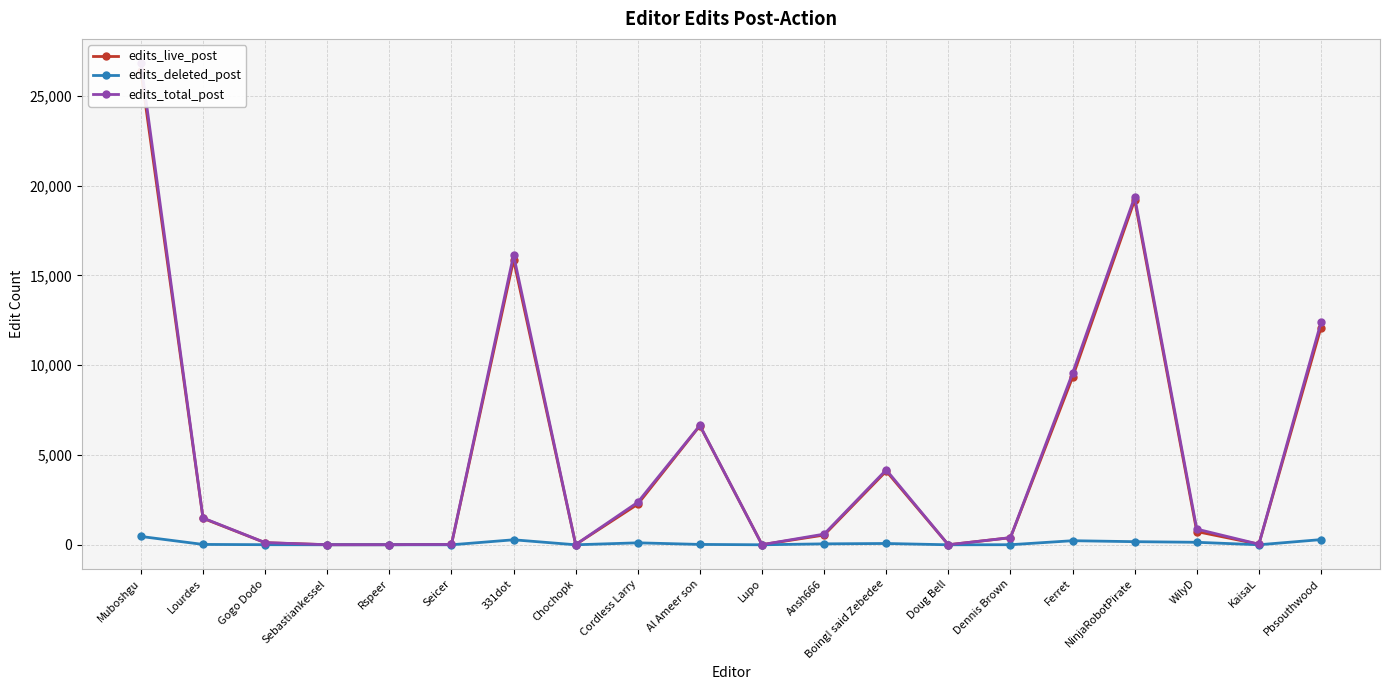

How many interior local valleys does the edits_deleted_post series have?

4